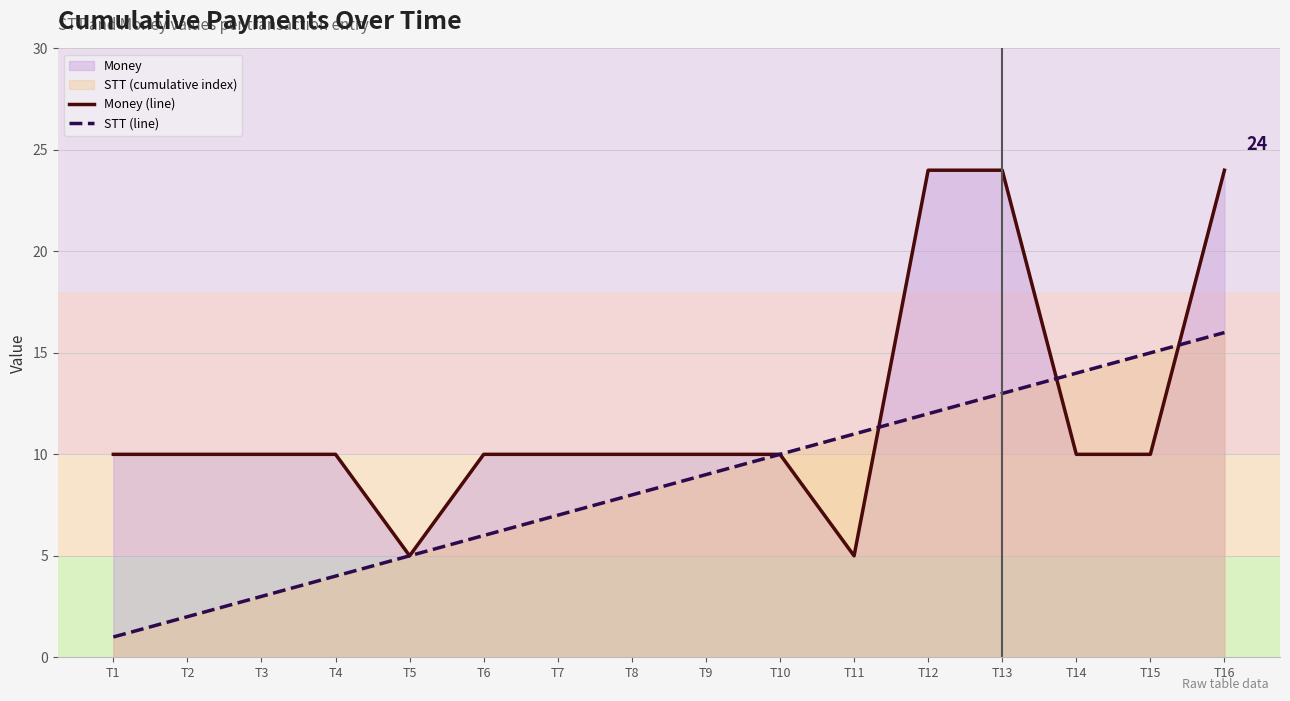

At which category does the chart reach its minimum across all series?

T1